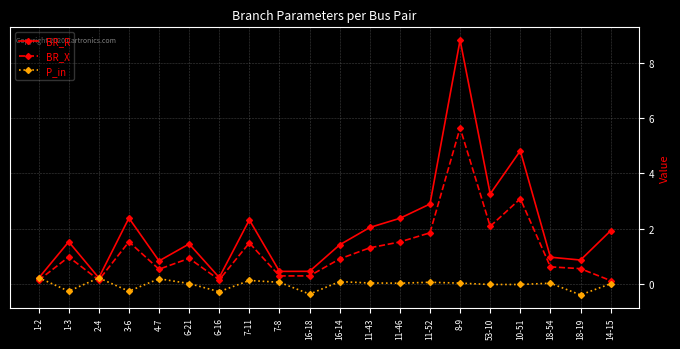

At which category is the sum across all series the highest?

8-9